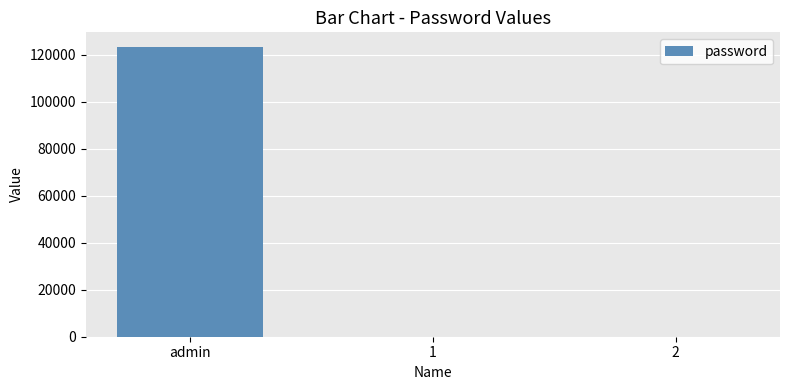

The chart shows a value of 123456 at admin. True or false?

True